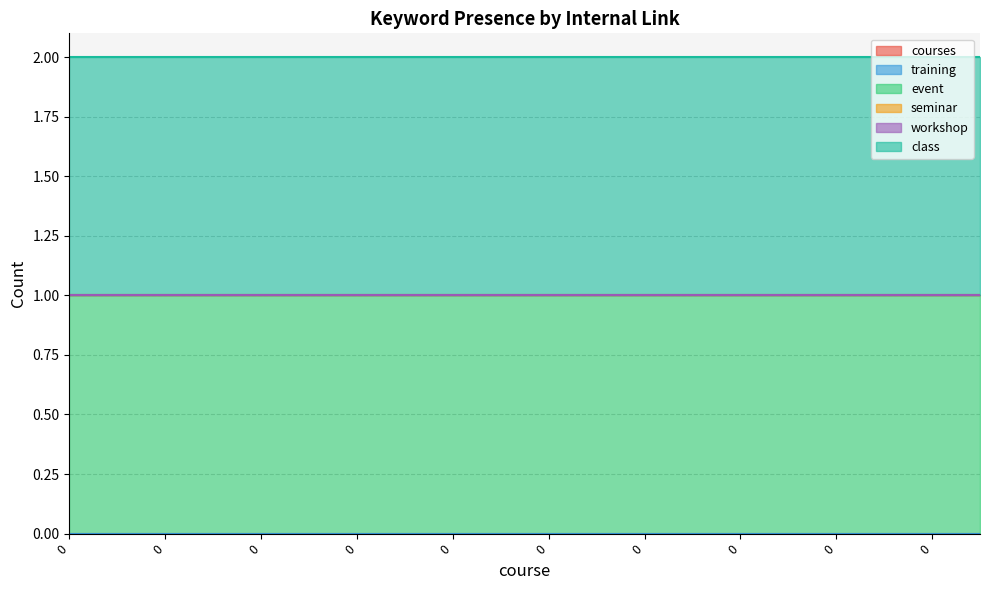

Does the chart display data point markers on the line(s)?

No